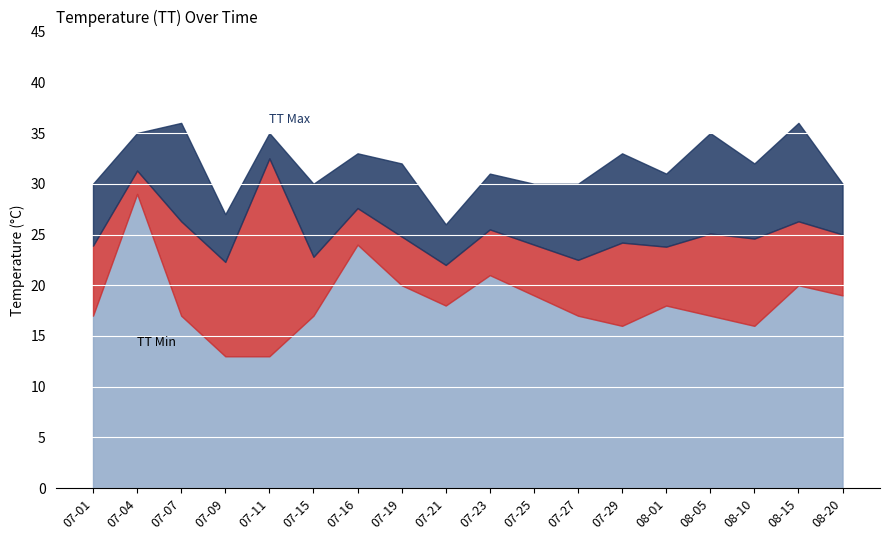

Does the chart display data point markers on the line(s)?

No